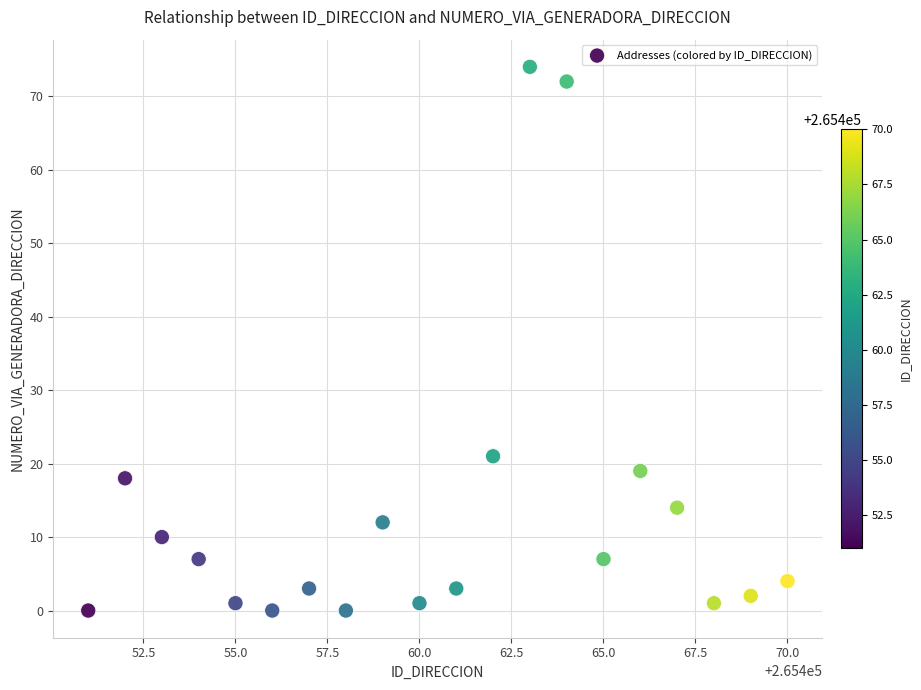

What Y value in the scatter plot is closest to 37?

21